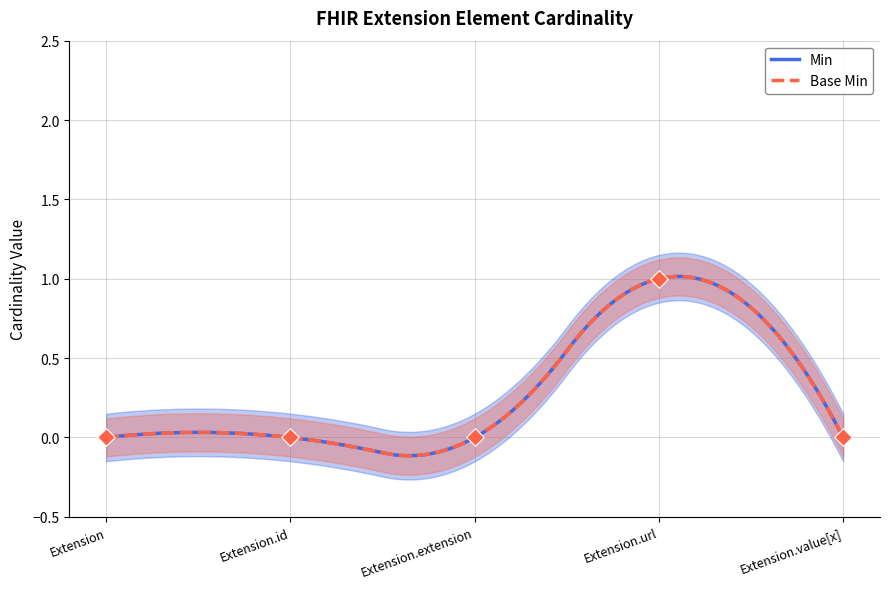

Which series reaches the maximum Y coordinate?

Min